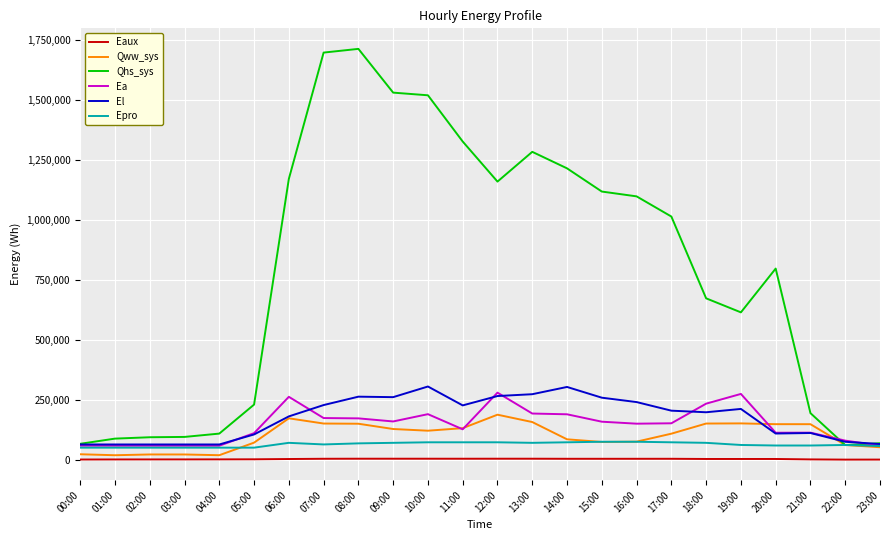

Which series changed the most between 09:00 and 22:00?

Qhs_sys